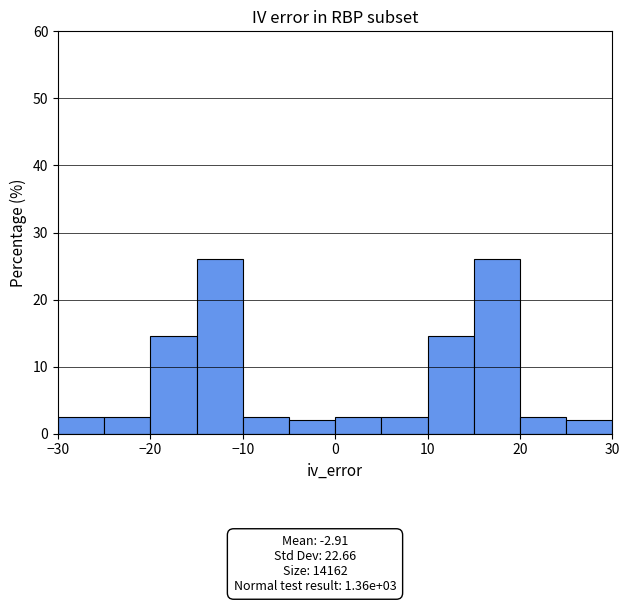

Reading left to right, list every bar in this chart as the range it spans on the x-axis followed by its height. The values are not printed on the chart, so give them approximately, as read against the axis.

-30 to -25: 3
-25 to -20: 3
-20 to -15: 15
-15 to -10: 26
-10 to -5: 3
-5 to 0: 2
0 to 5: 3
5 to 10: 3
10 to 15: 15
15 to 20: 26
20 to 25: 3
25 to 30: 2